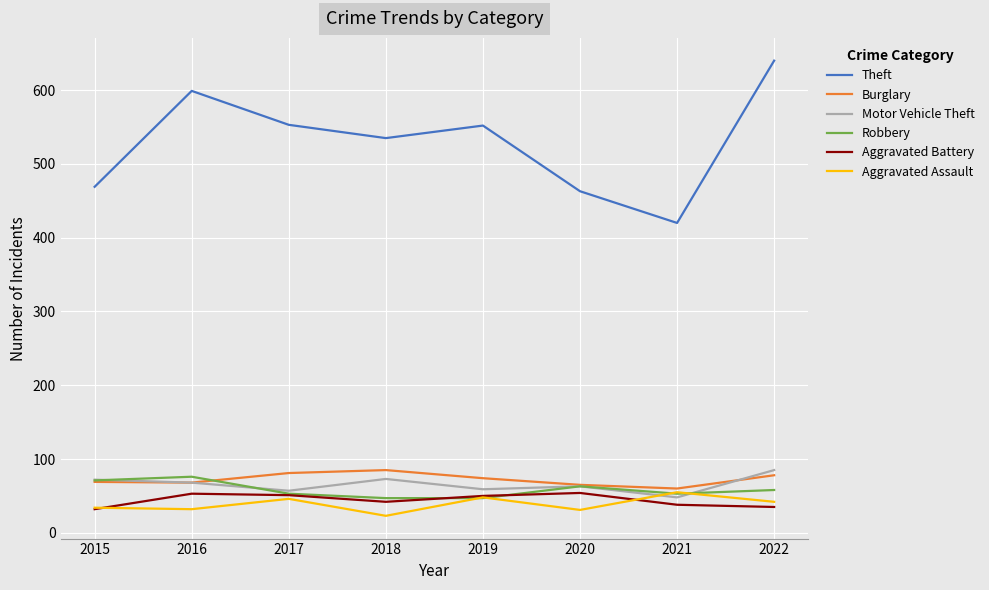

What is the maximum value shown in the chart?

640